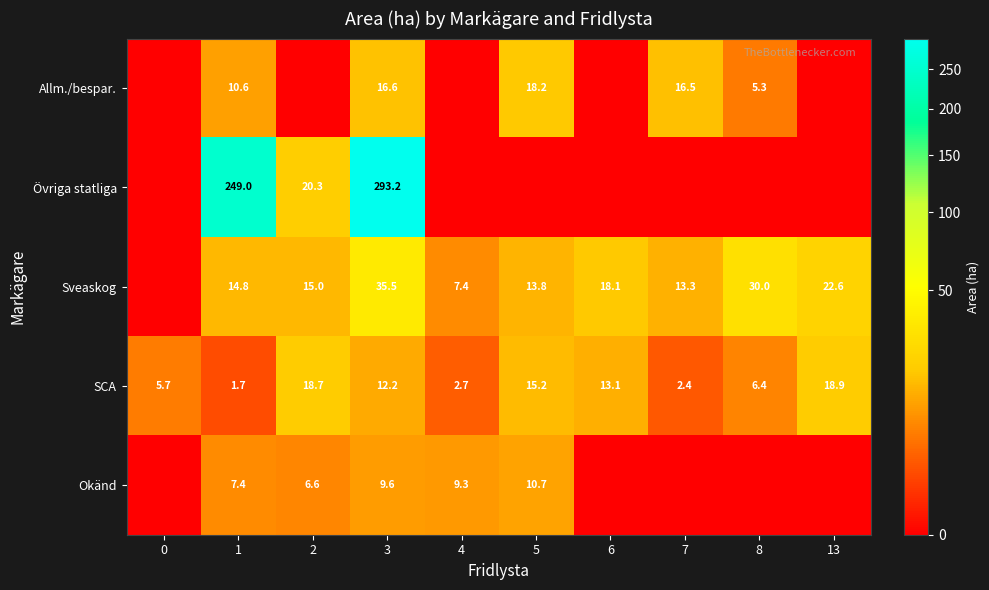

What is the sum of the Sveaskog values at 7 and 13?

35.9